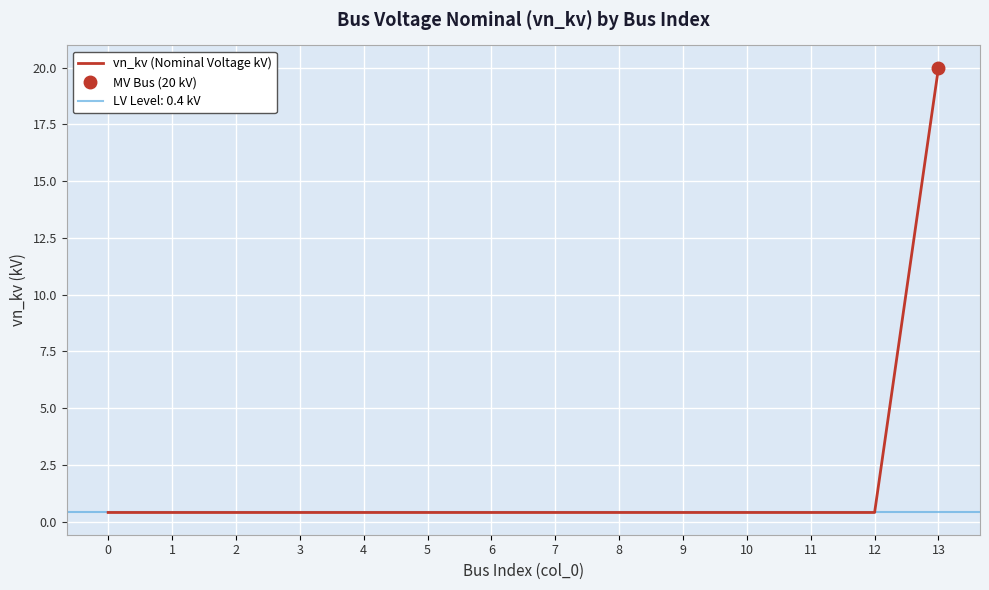

Reading left to right, list all the values displayed in this chart.

0.4	0.4	0.4	0.4	0.4	0.4	0.4	0.4	0.4	0.4	0.4	0.4	0.4	20.0